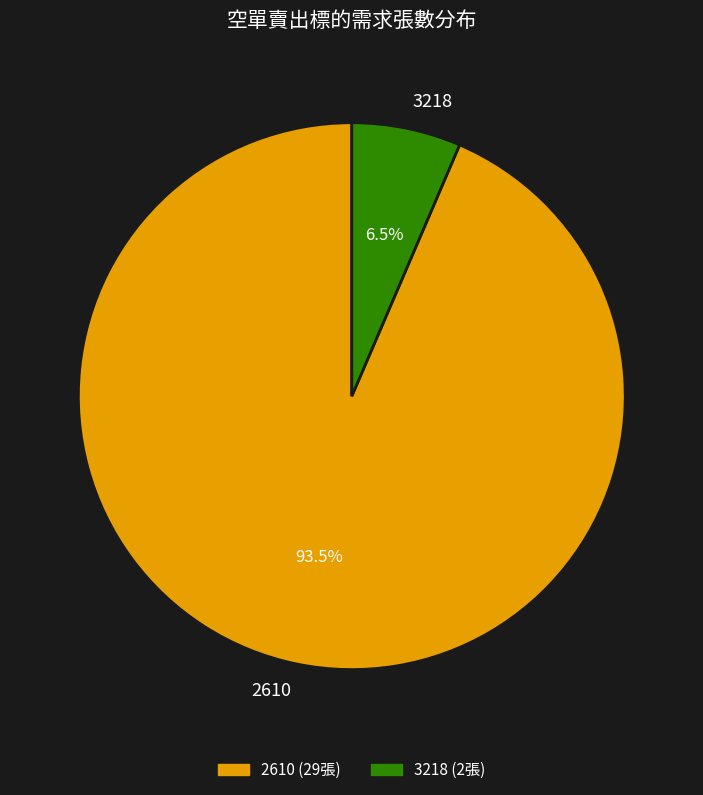

To the nearest percent, what is the difference between the 3218 and 2610 slice percentages?

87%